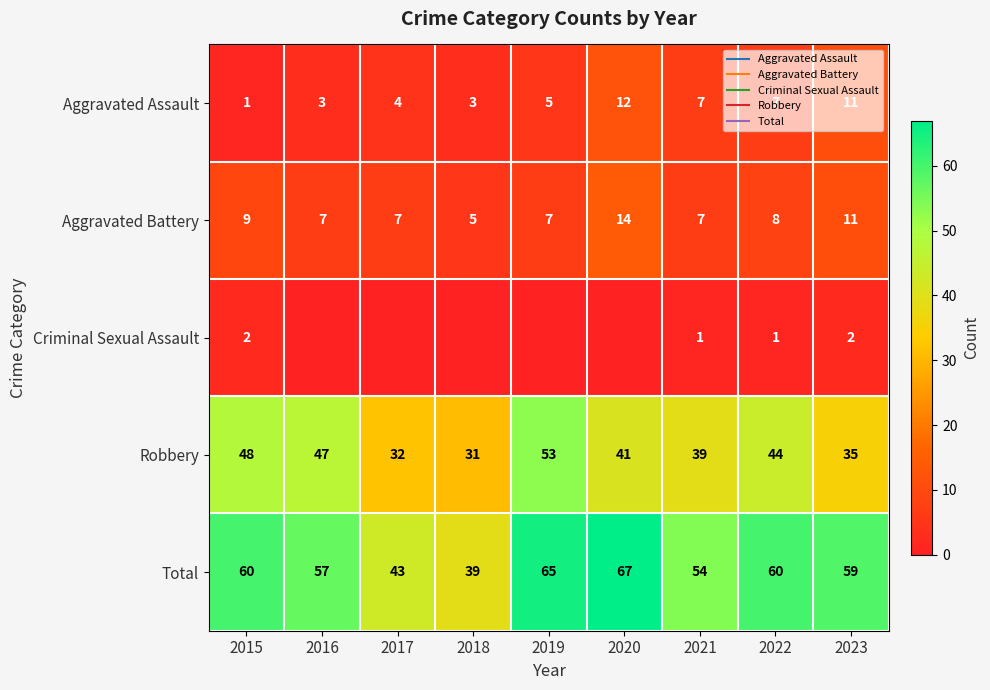

Which series has the largest range (max minus min)?

Total